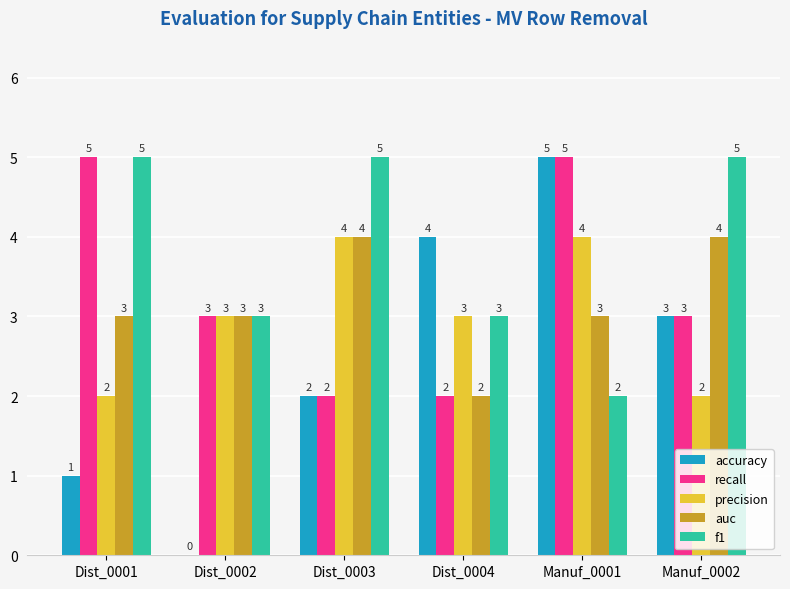

Which series has the largest total across all categories?

f1